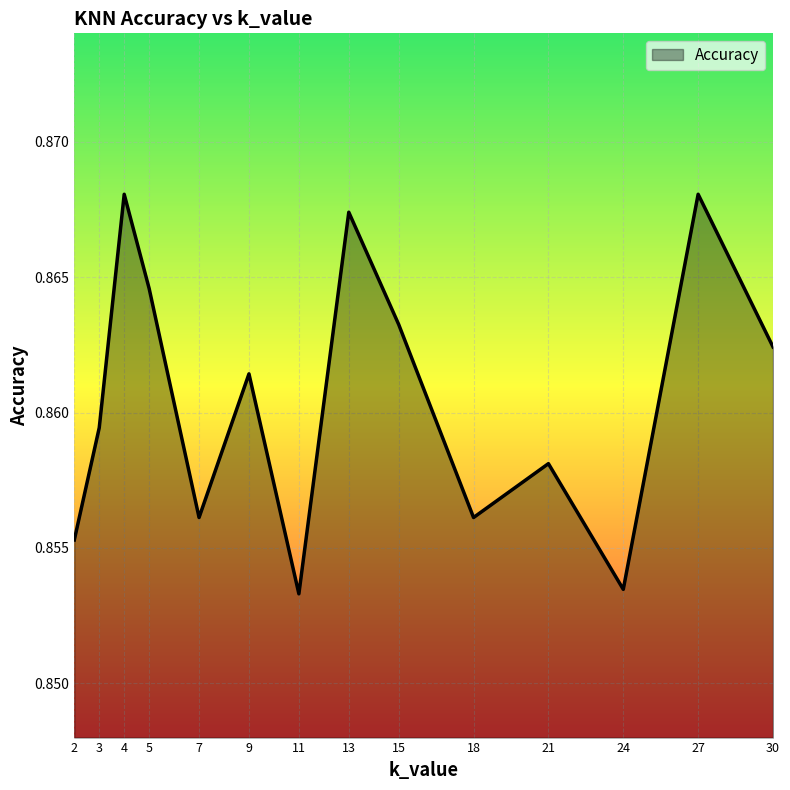

How many values are between 0 and 1?

14